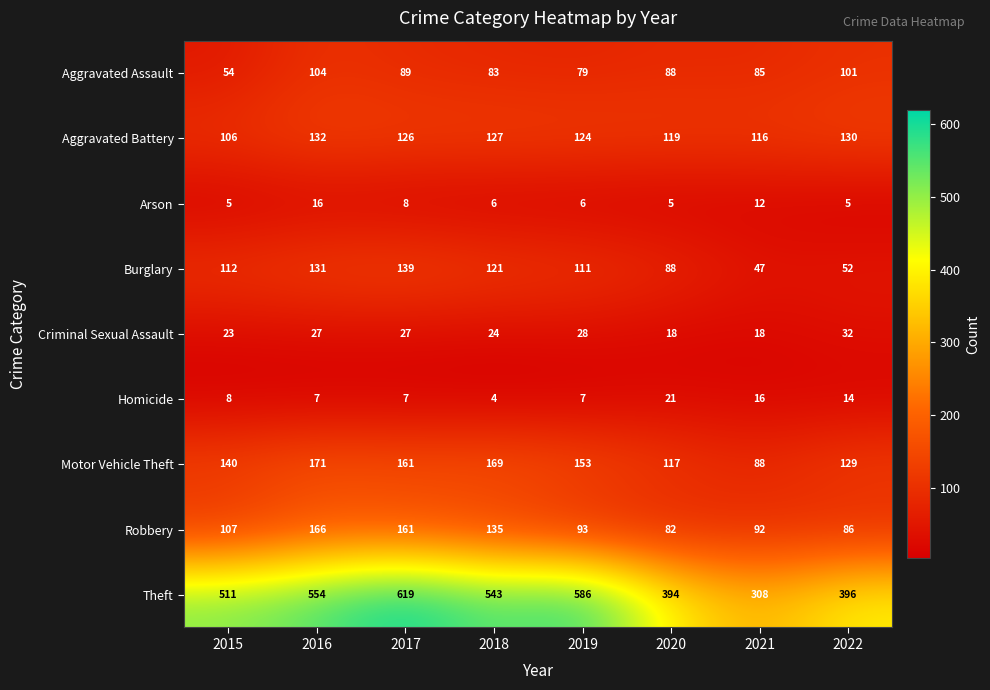

List the series in order of their peak value, lowest first.

Arson, Homicide, Criminal Sexual Assault, Aggravated Assault, Aggravated Battery, Burglary, Robbery, Motor Vehicle Theft, Theft